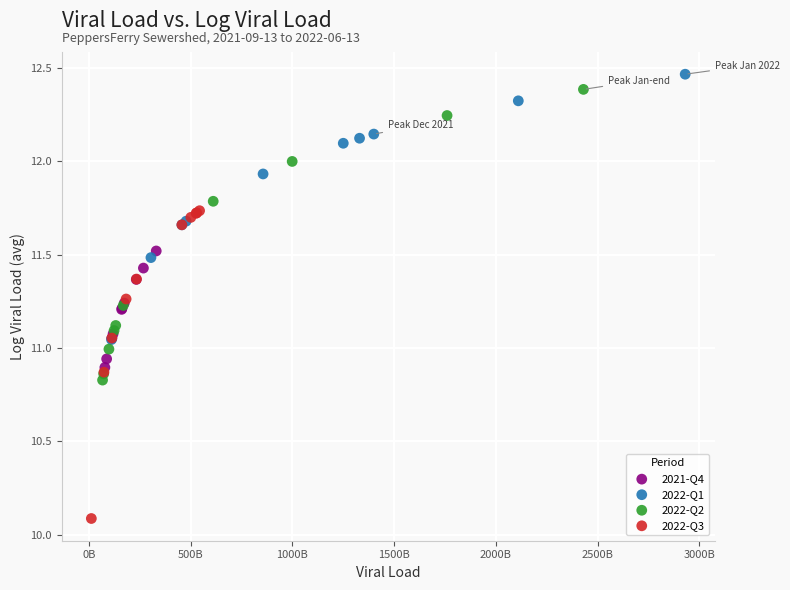

What are all the series names shown in the legend?

2021-Q4, 2022-Q1, 2022-Q2, 2022-Q3